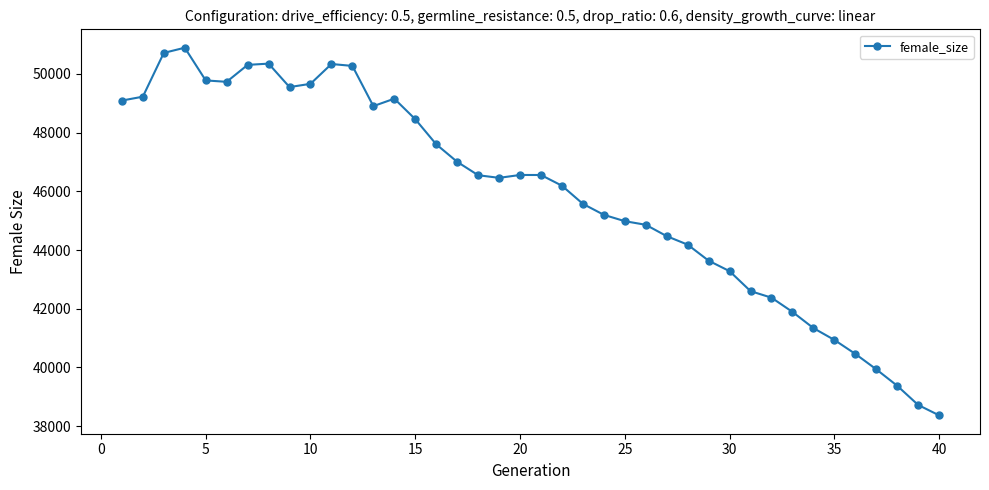

True or false: there are more than 2 points higher than both neighbors.

True